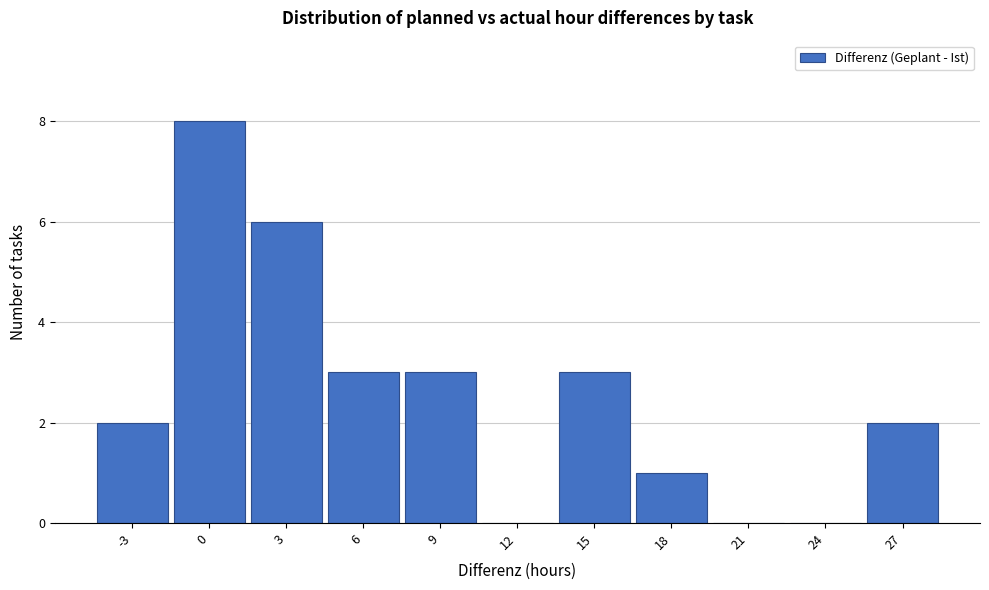

Reading right to left, extract all data points from this chart.

27=2	24=0	21=0	18=1	15=3	12=0	9=3	6=3	3=6	0=8	-3=2